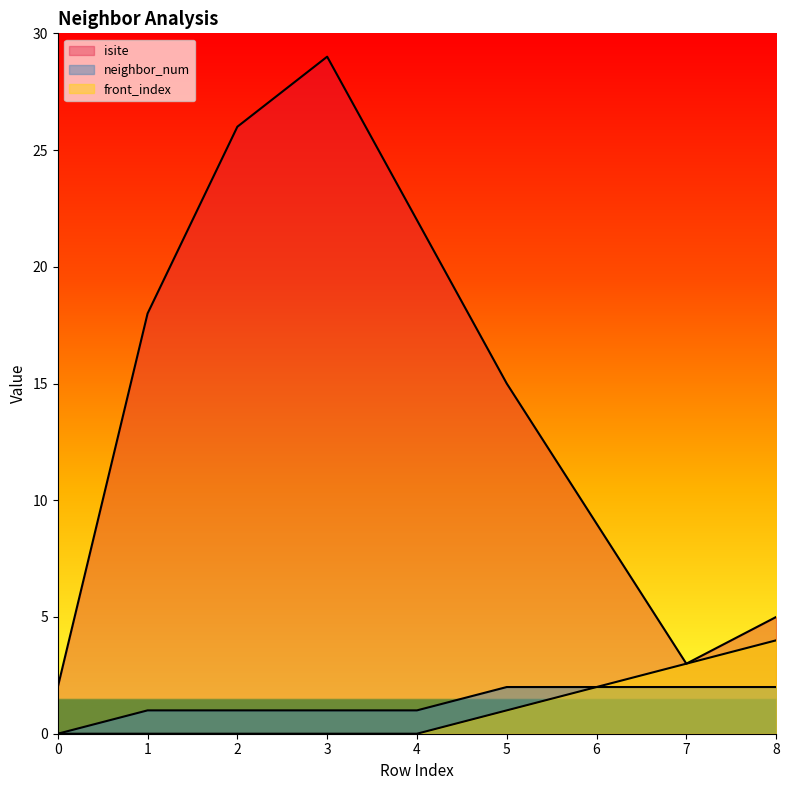

How many values in the neighbor_num series exceed 1?

4